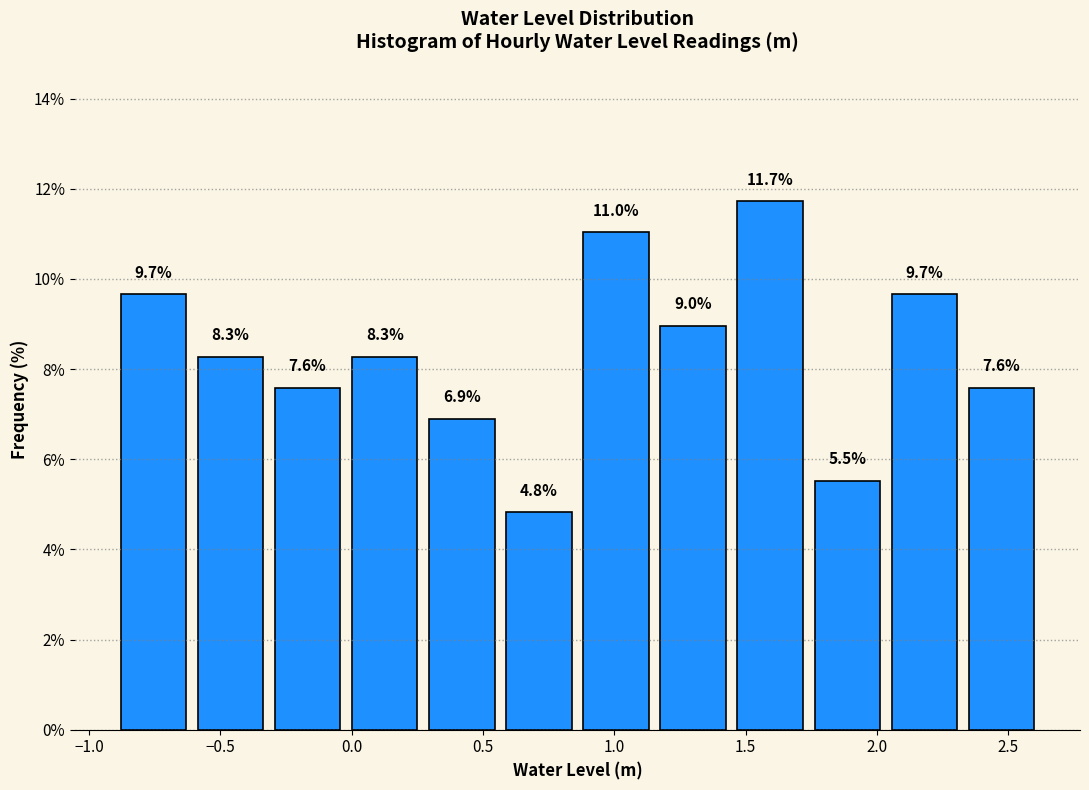

Which range on the x-axis has the tallest bar?

1.45 to 1.75